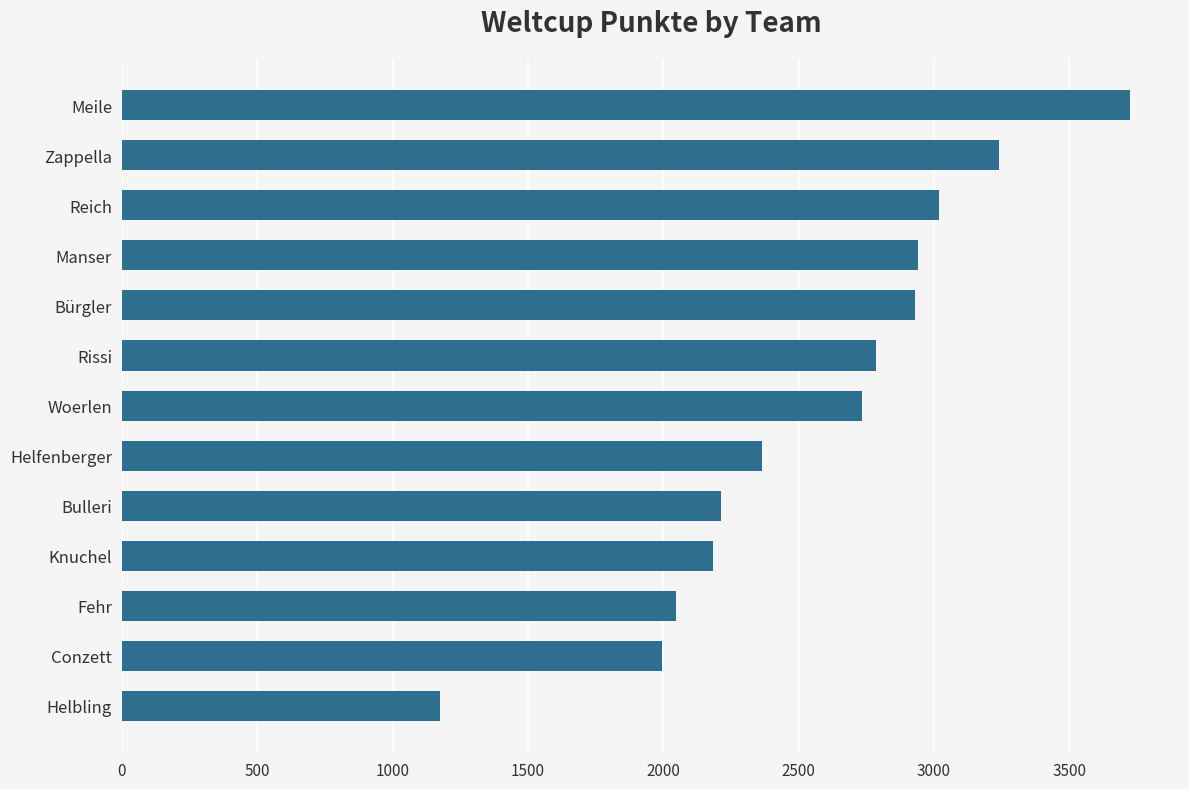

What is the difference between the maximum and second lowest values?

1729